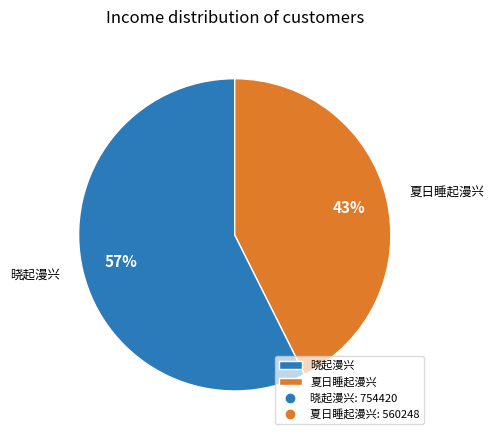

What percentage is the 夏日睡起漫兴 slice, to the nearest percent?

43%